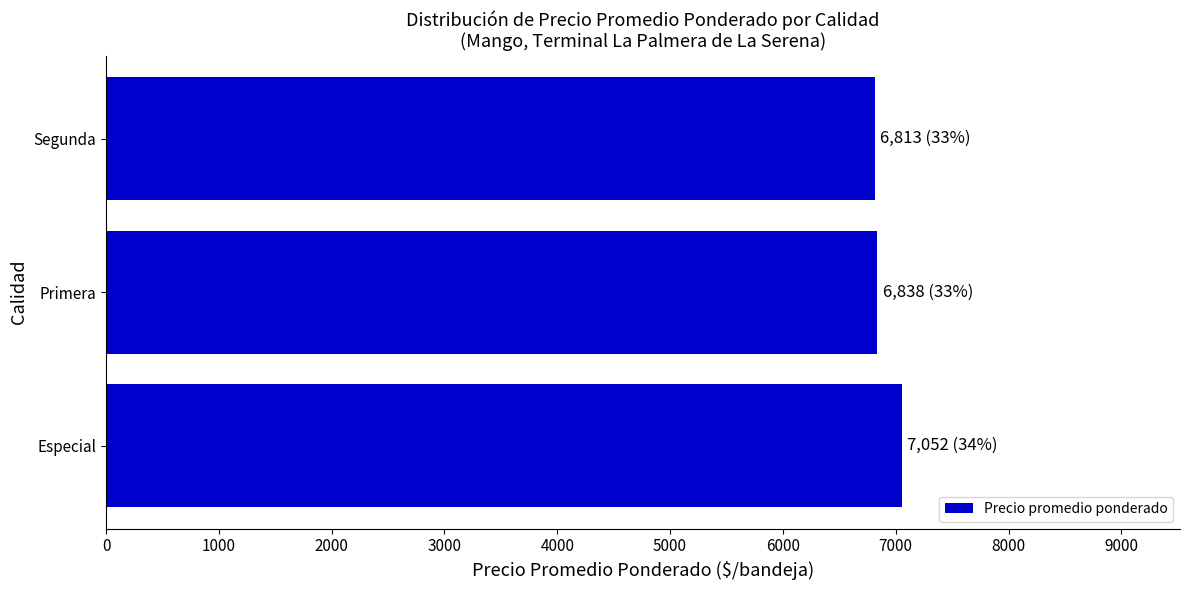

What is the average value?

6901